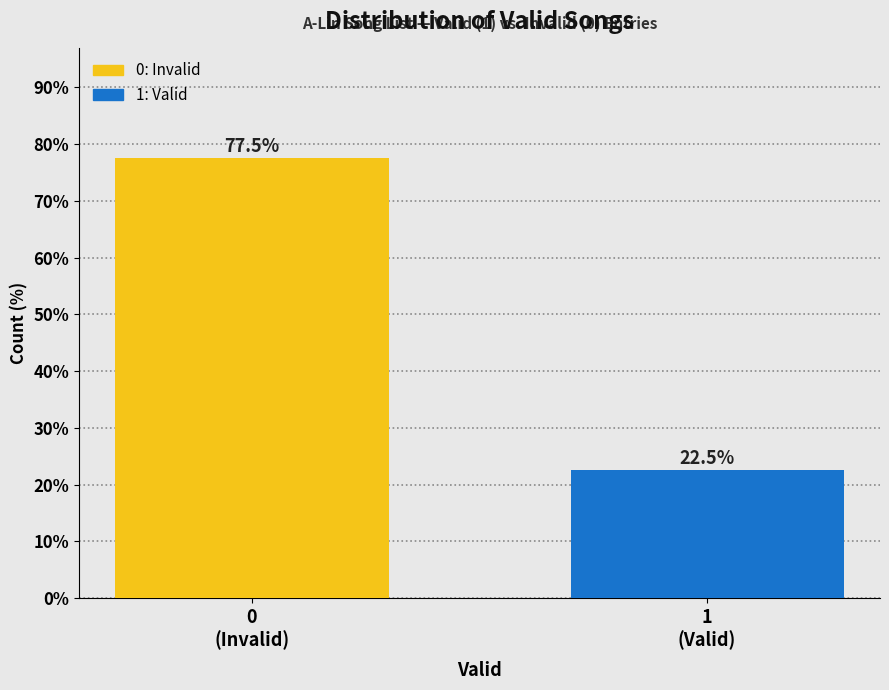

Reading right to left, what are all the values shown in this chart?

22.5	77.5